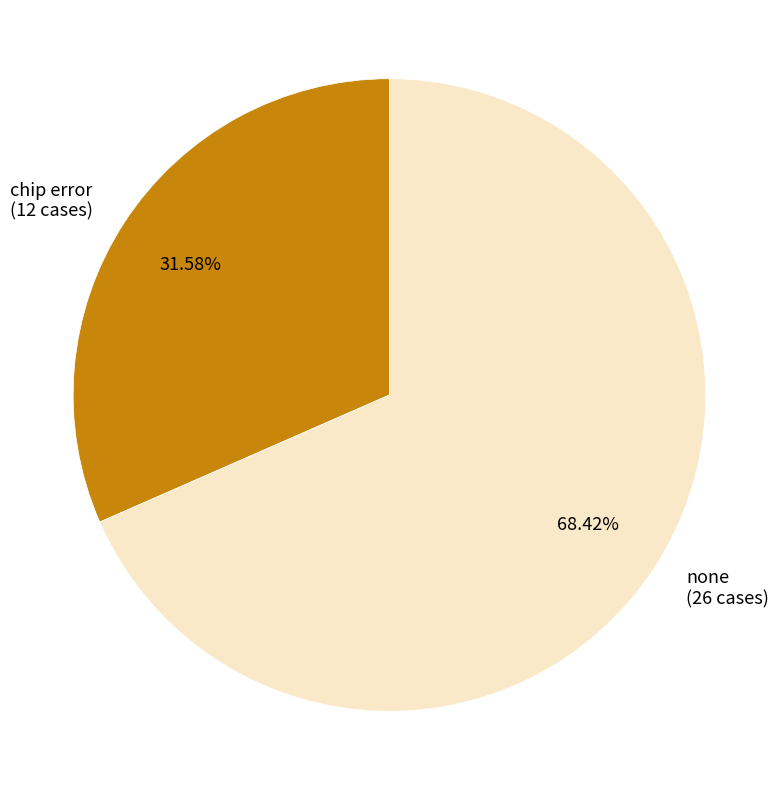

Which category has the smallest portion of the pie?

chip error